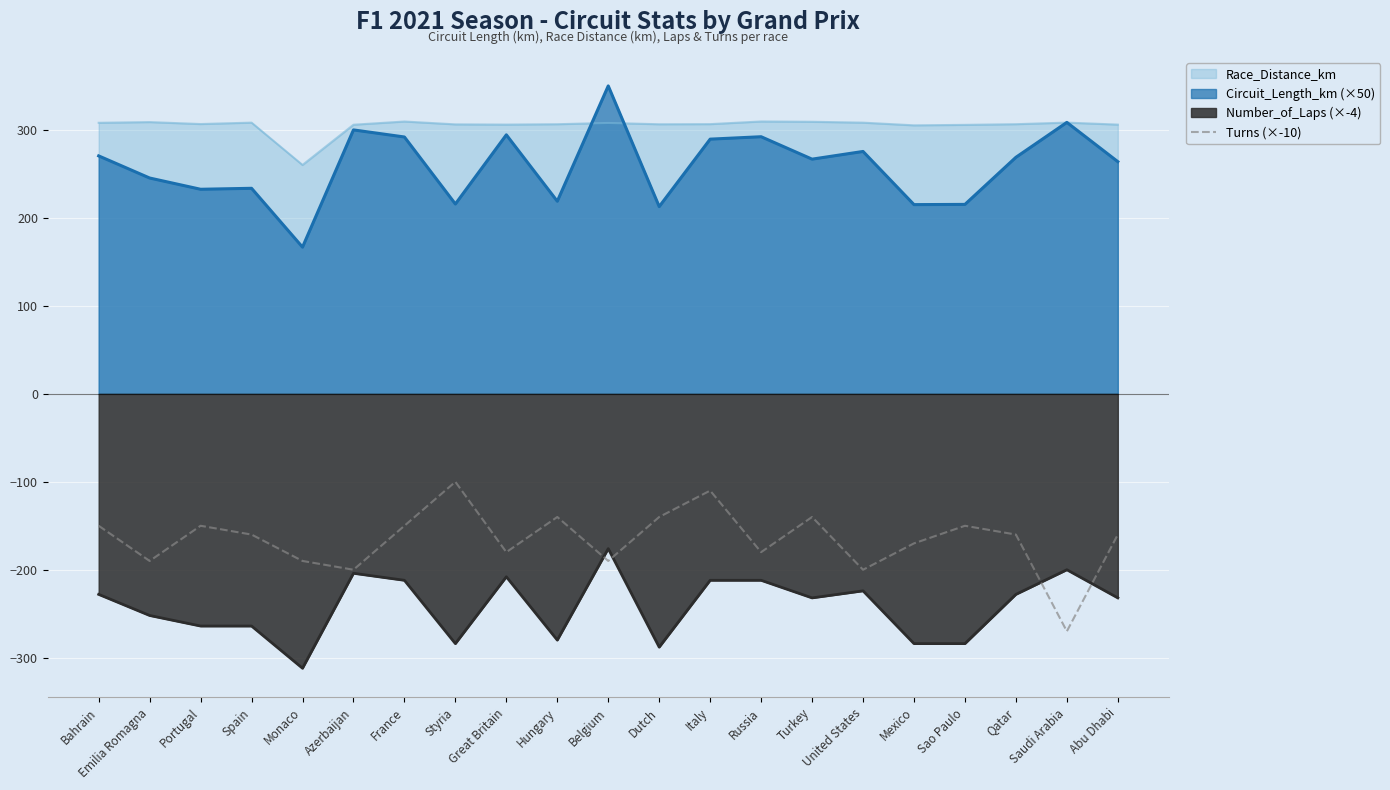

Reading left to right, extract all data points from this chart.

-150	-190	-150	-160	-190	-200	-150	-100	-180	-140	-190	-140	-110	-180	-140	-200	-170	-150	-160	-270	-160